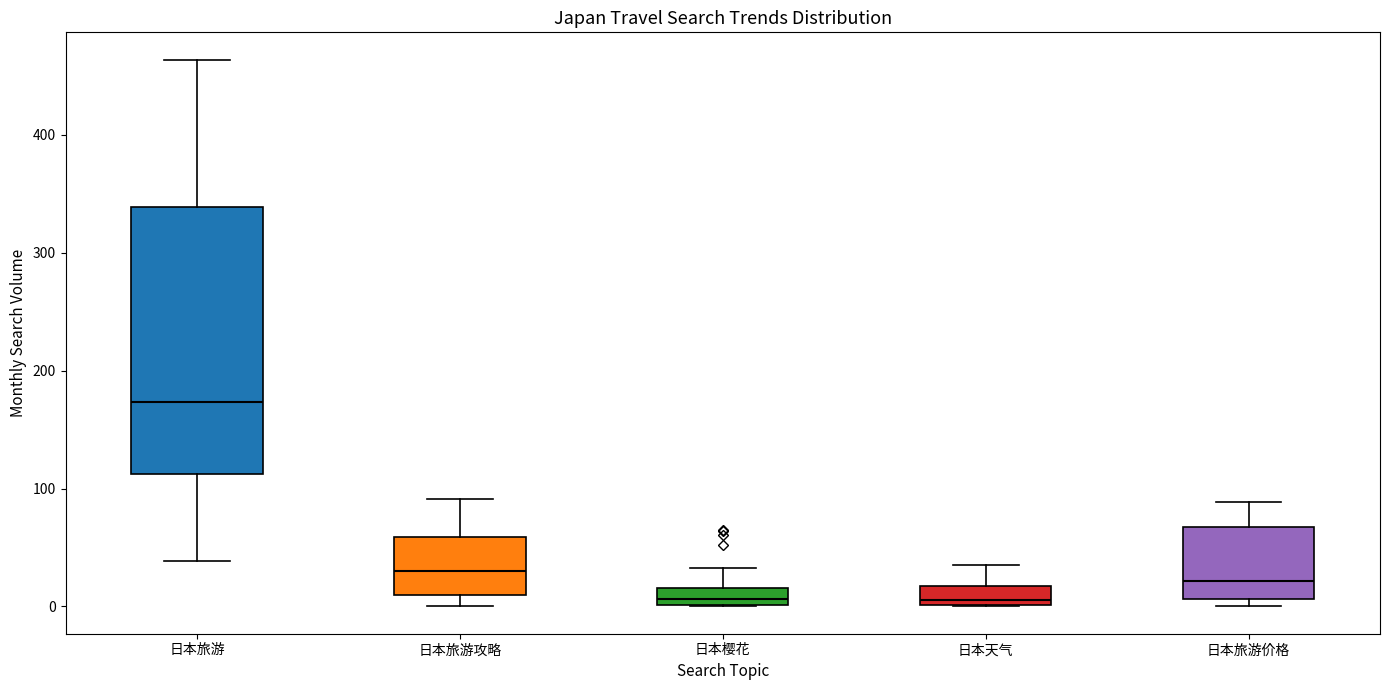

Which box is the tallest, from its lower edge to its upper edge?

日本旅游